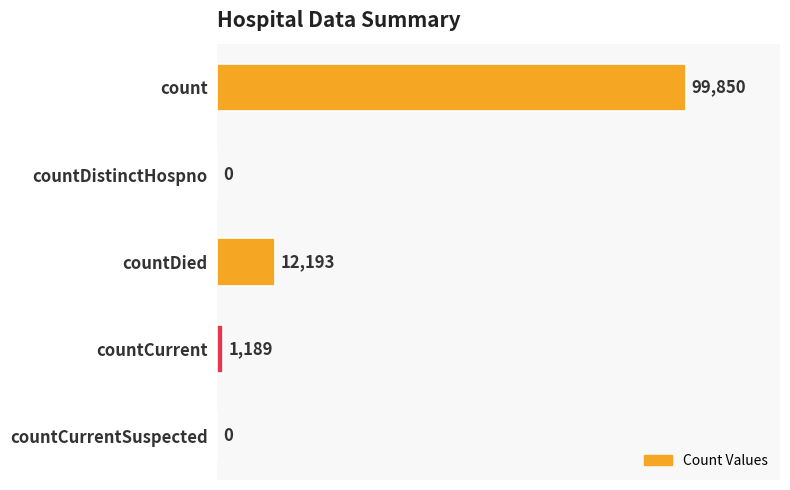

The value at countCurrent is 1189. True or false?

True